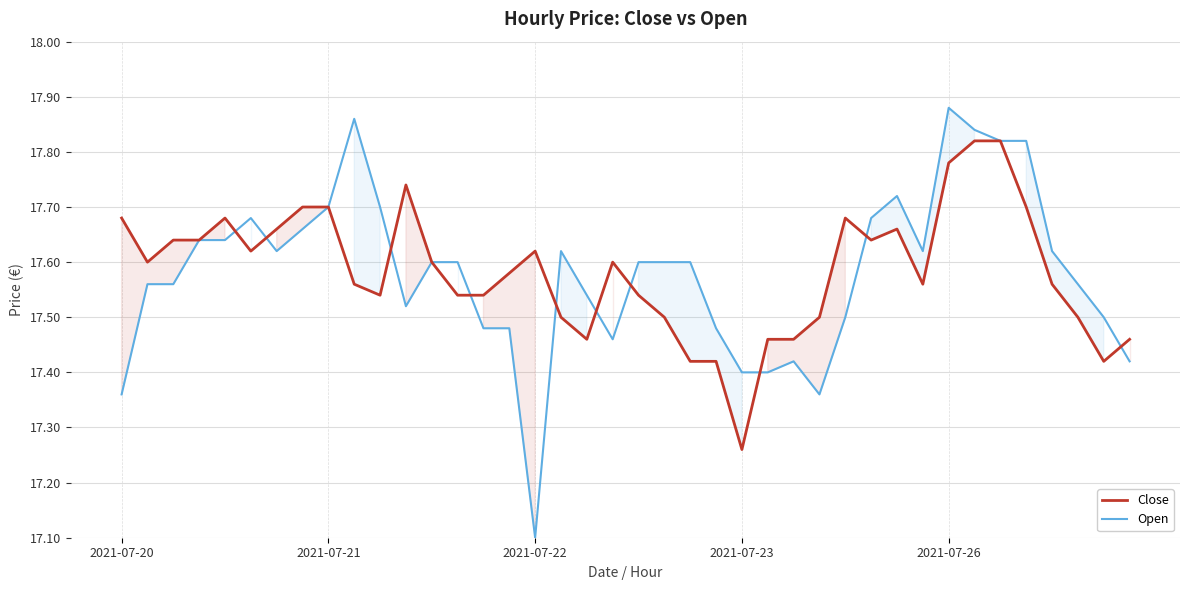

Rank the series at 12 from highest to lowest value.

Close, Open